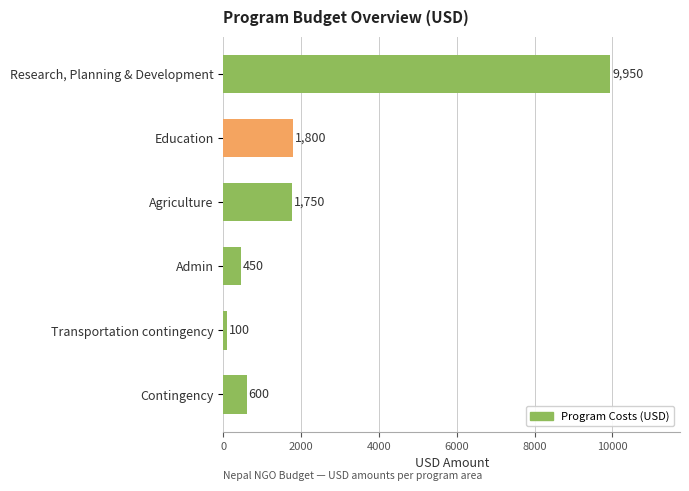

Approximately how many times larger is the value at Agriculture compared to Contingency?

2.9